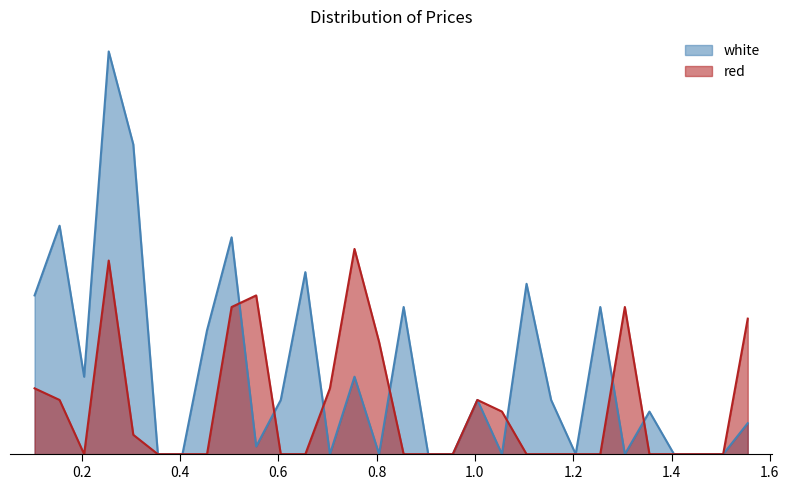

True or false: red has a value of 5.9 at 0.1042.

False